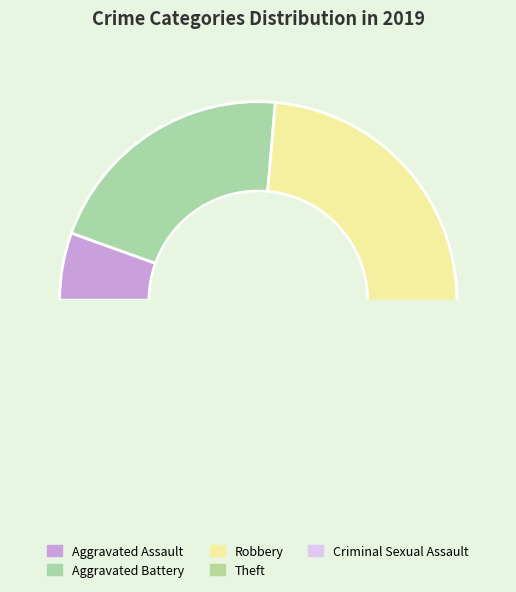

What percentage is NOT represented by Theft?

58.2%